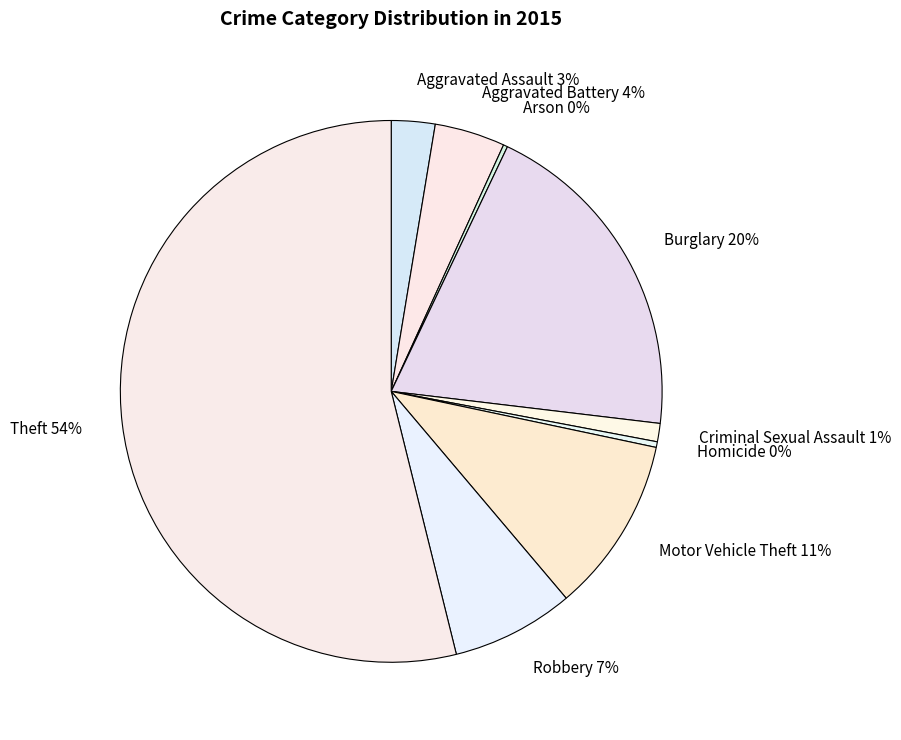

Does Burglary represent more than half of the total?

No